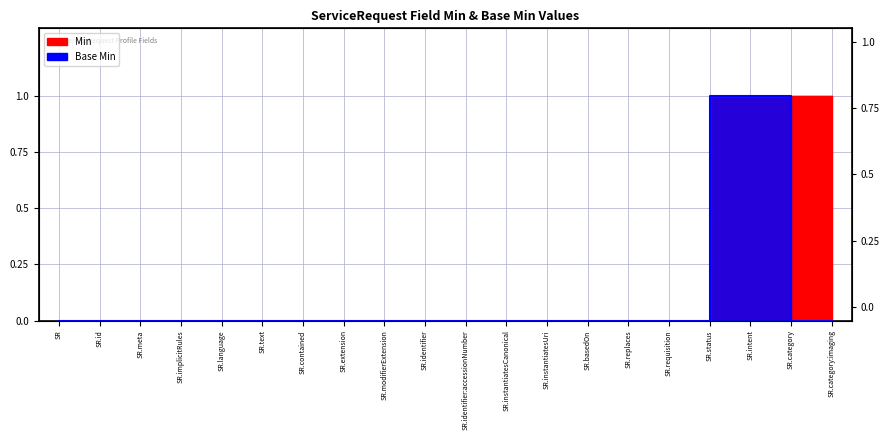

The Min series shows 0 at SR.instantiatesUri. True or false?

False